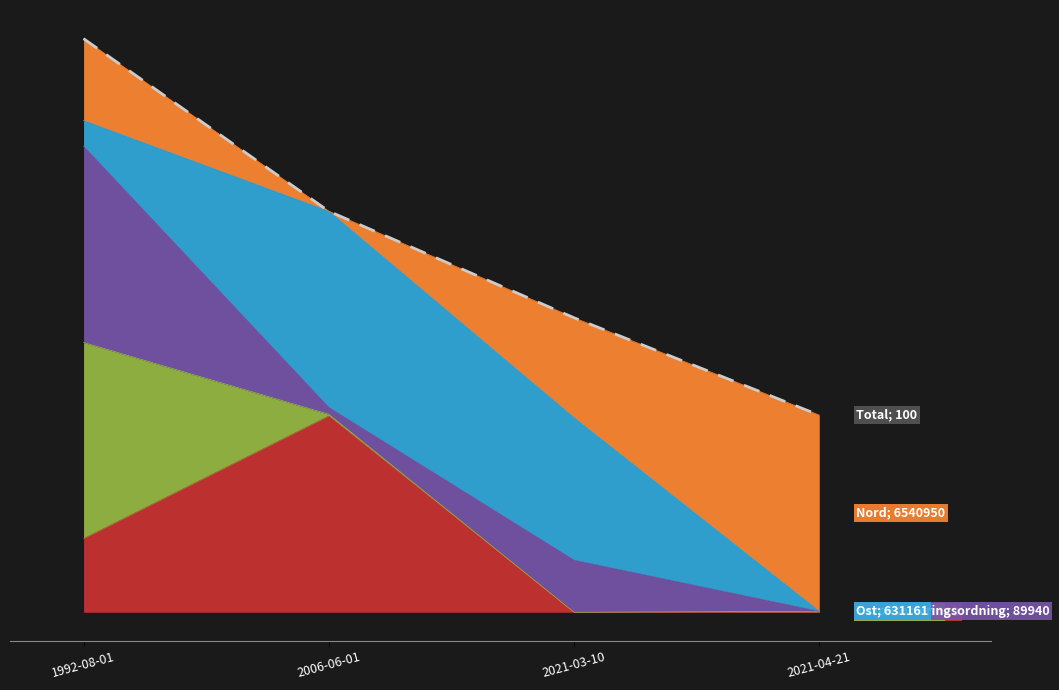

Reading left to right, transcribe all the data shown in this chart.

1992-08-01=292.4	2006-06-01=204.4	2021-03-10=150.1	2021-04-21=100.5